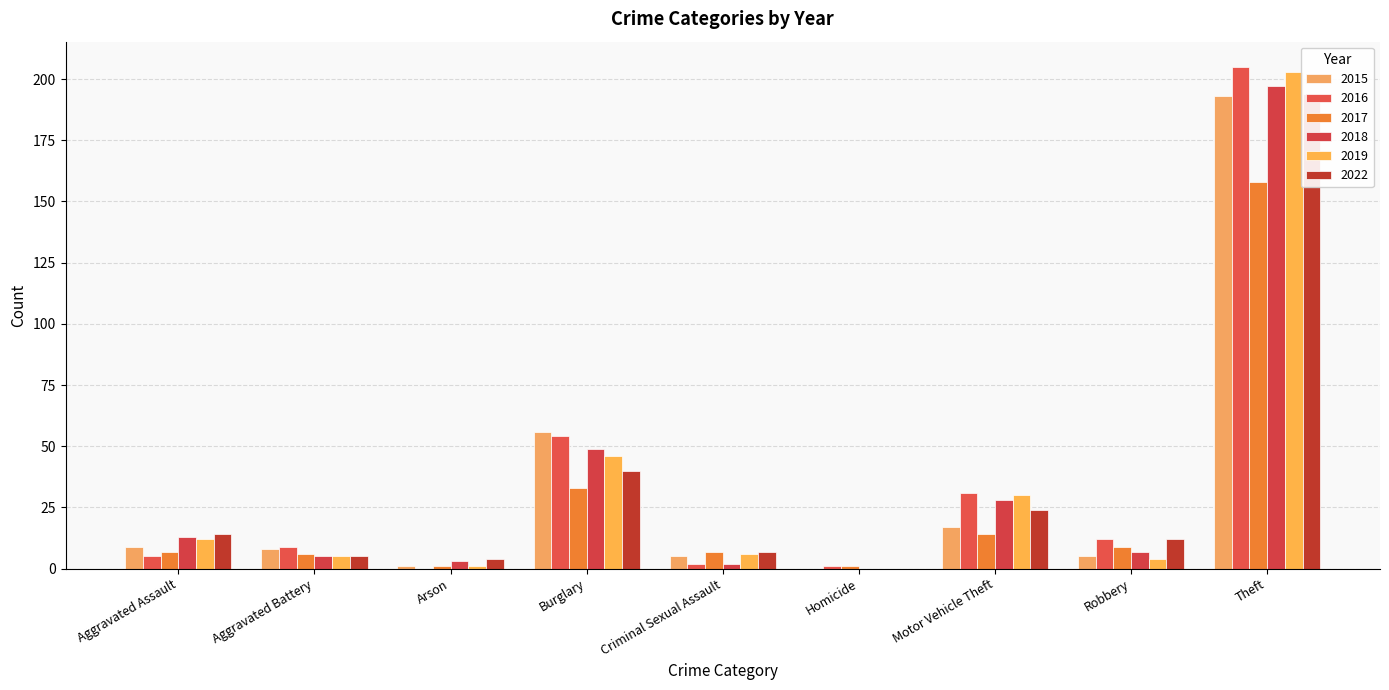

Where does the 2018 series first go above 7?

Aggravated Assault